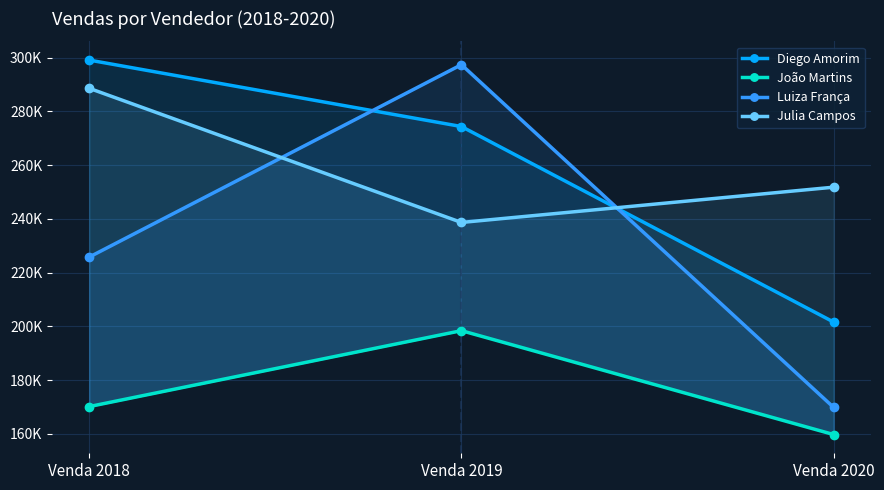

At which category is the sum across all series the highest?

Venda 2019